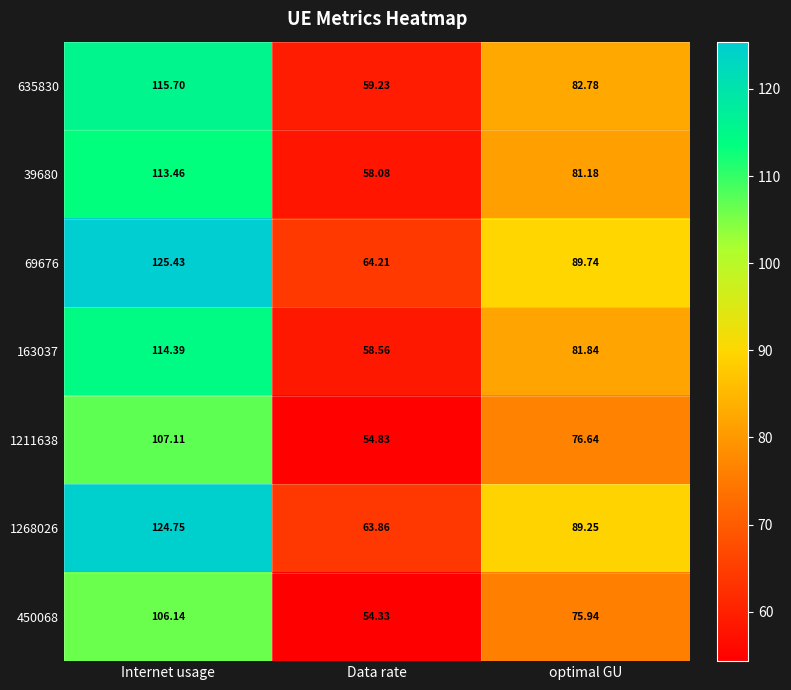

At which label does 635830 reach its peak?

Internet usage